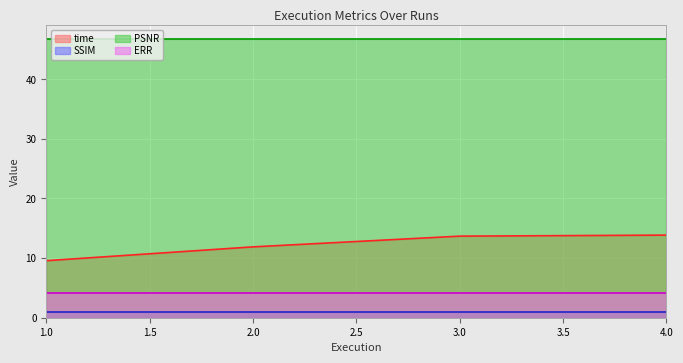

What is the sum of the time values at 1.0 and 4.0?

23.4